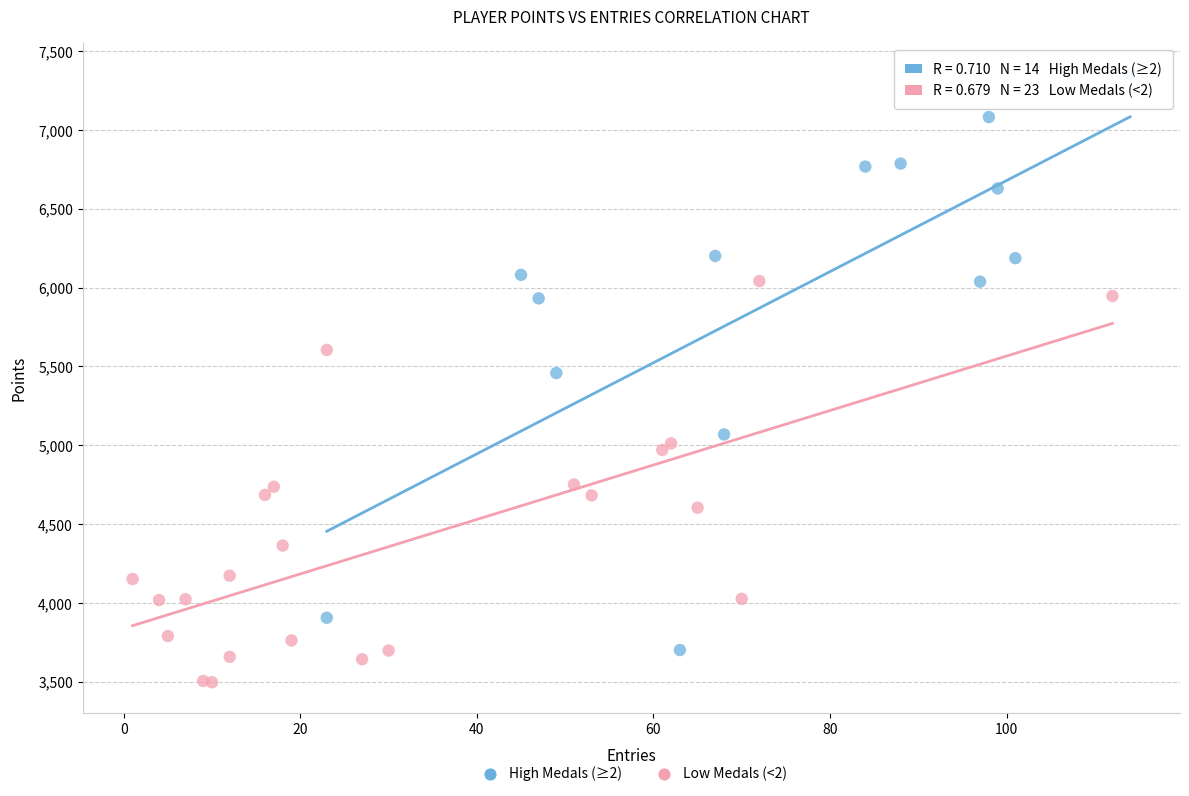

Which series reaches the minimum Y coordinate?

Low Medals (<2)